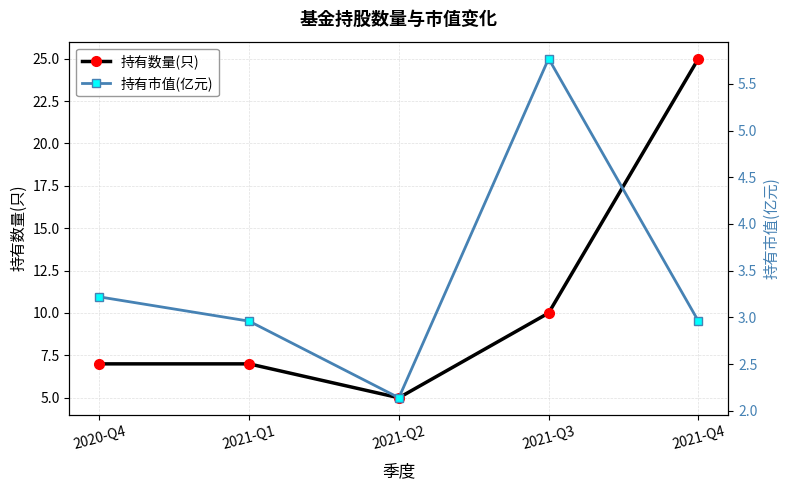

What is the value of the 持有数量(只) point at the 2nd from the left?

7